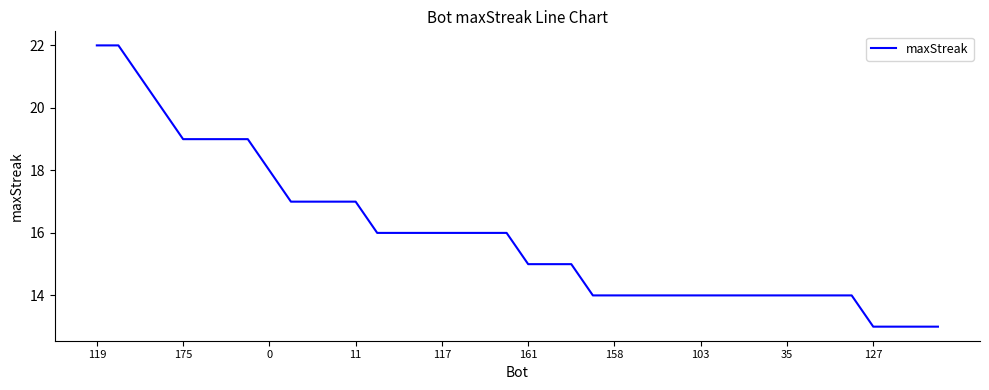

What is the minimum value shown in the chart?

13